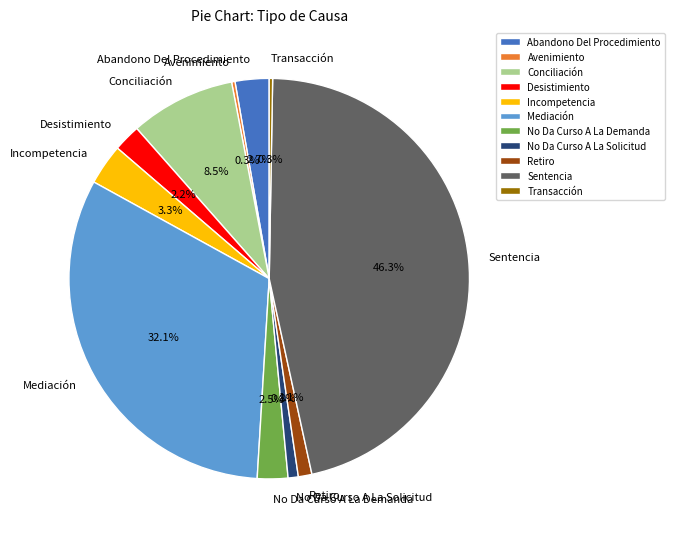

Which has a higher value, Abandono Del Procedimiento or No Da Curso A La Solicitud?

Abandono Del Procedimiento